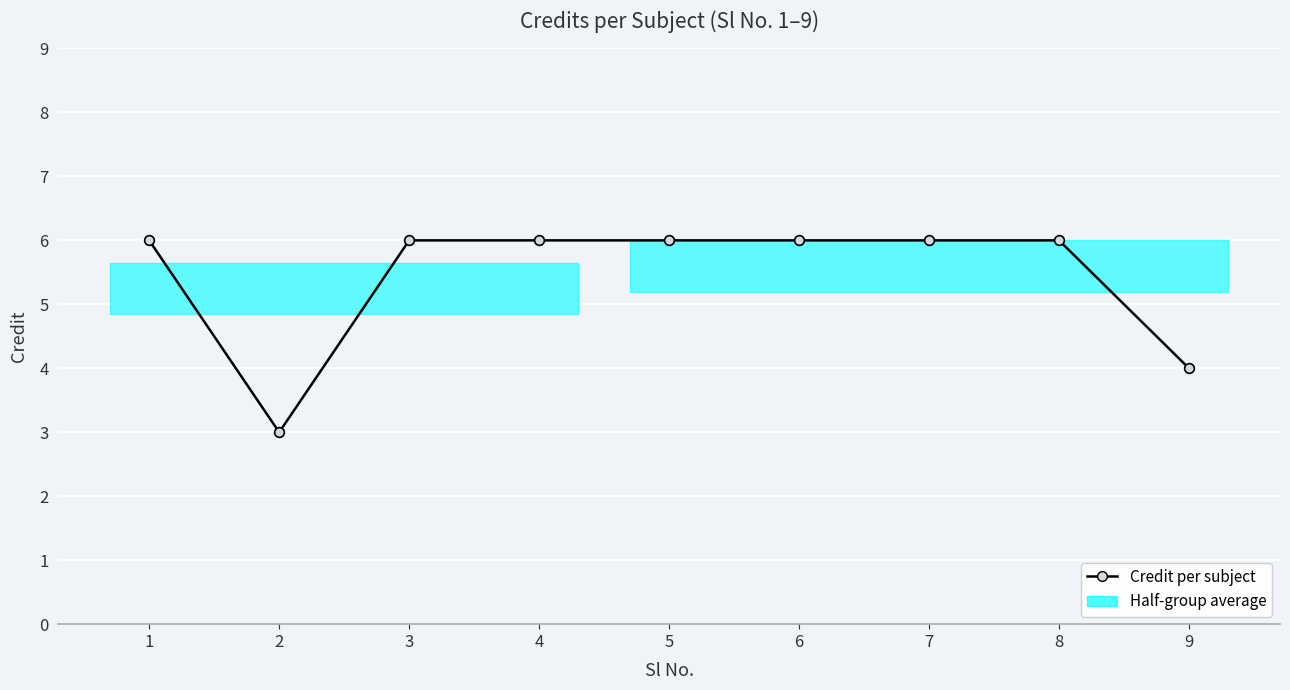

What is the average value?

5